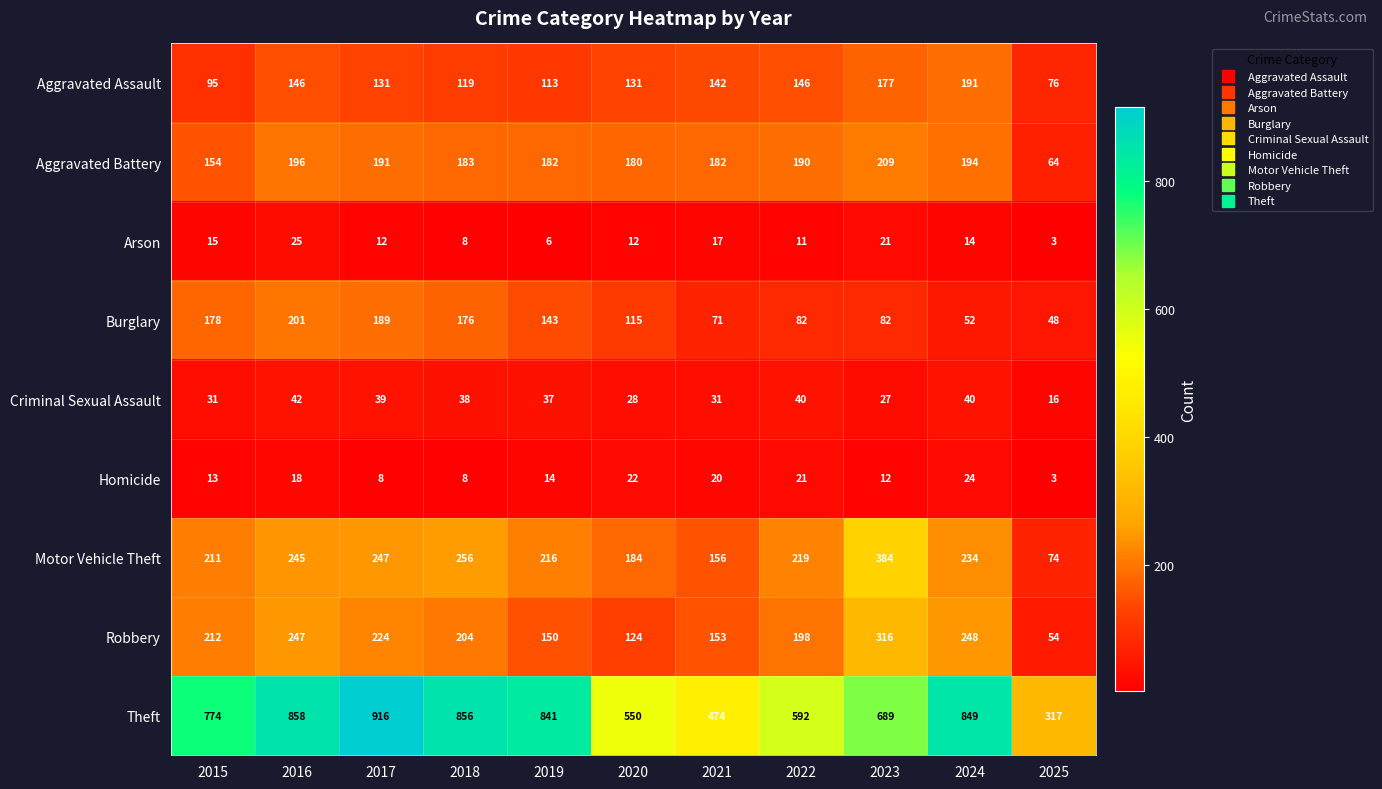

The Aggravated Assault series shows 124 at 2025. True or false?

False